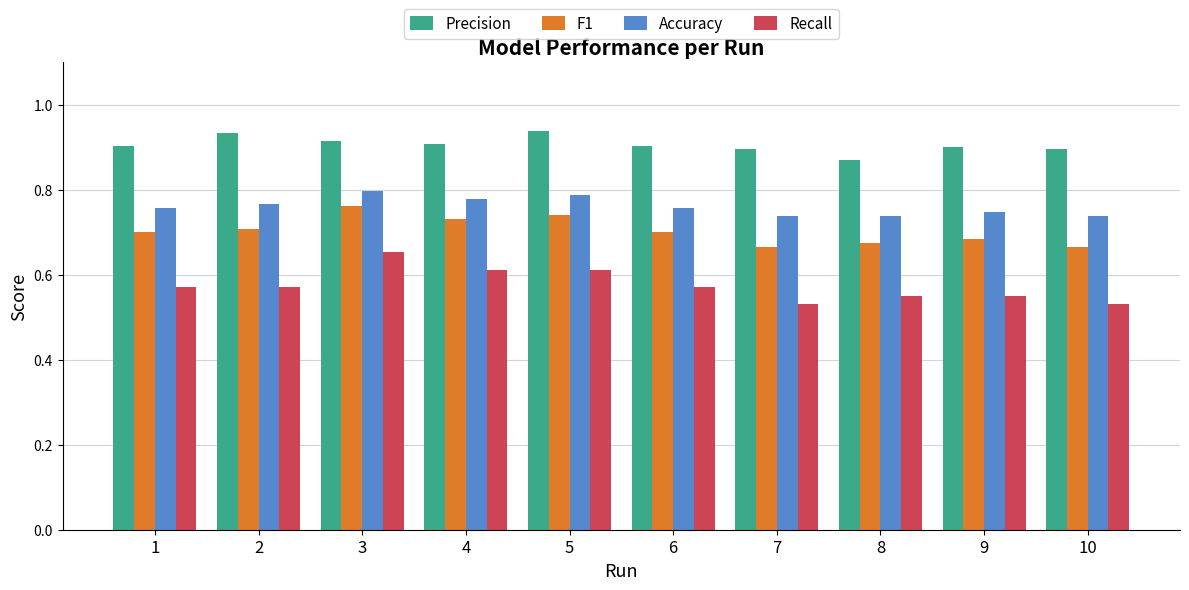

What is the difference between the highest and lowest values at 6?

0.3